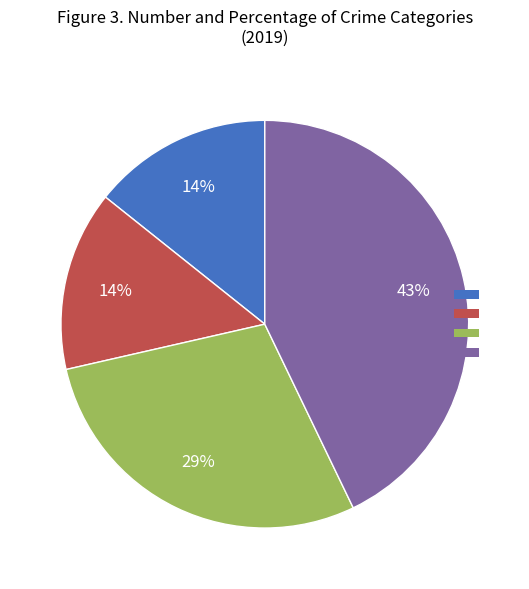

Is there any slice that represents more than half of the pie?

No